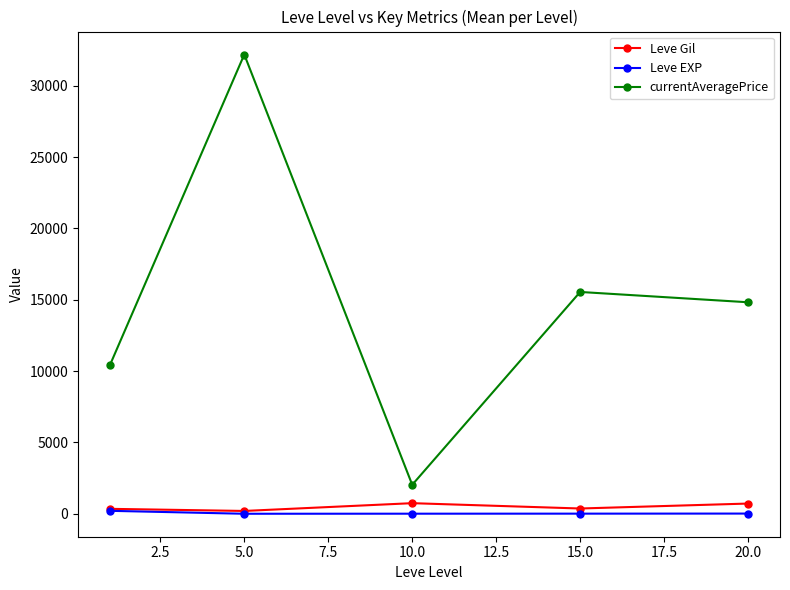

Rank the series by their maximum value, from lowest to highest.

Leve EXP, Leve Gil, currentAveragePrice